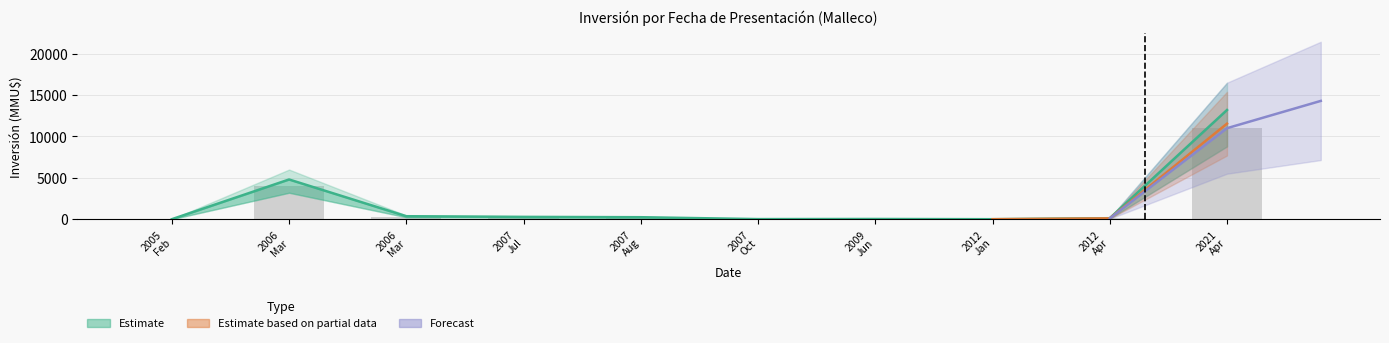

Where does the data first go above 240?

2006 Mar